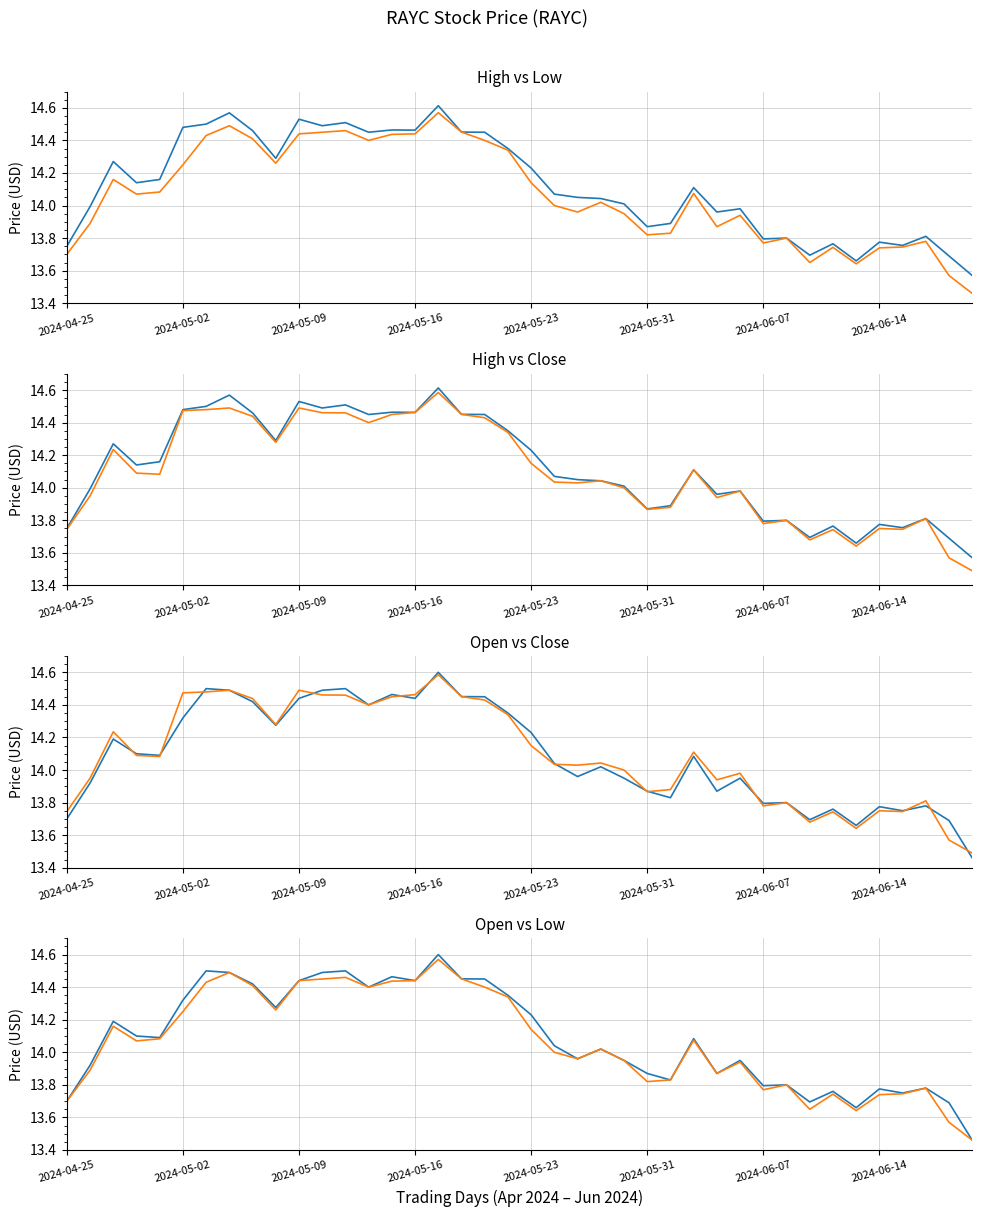

What is the difference between the Low values at 17 and 13?

0.1